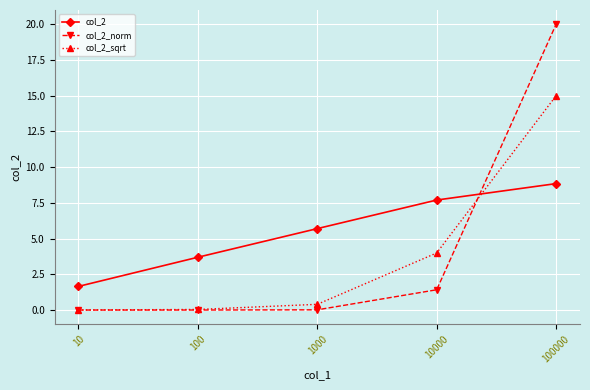

True or false: col_2_norm has more than 2 points higher than both neighbors.

False